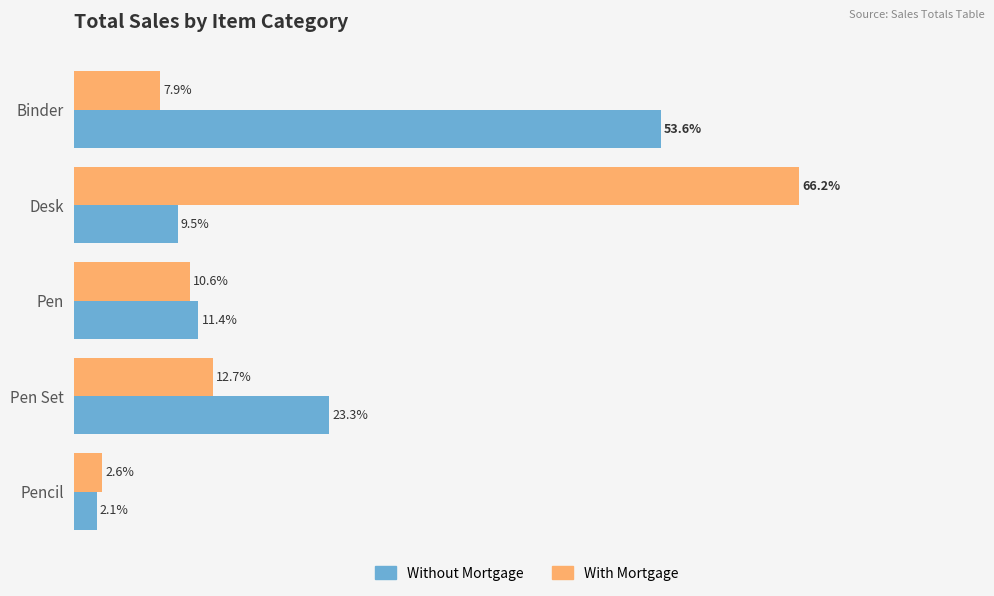

Rank the categories by Without Mortgage value from lowest to highest.

Pencil, Desk, Pen, Pen Set, Binder